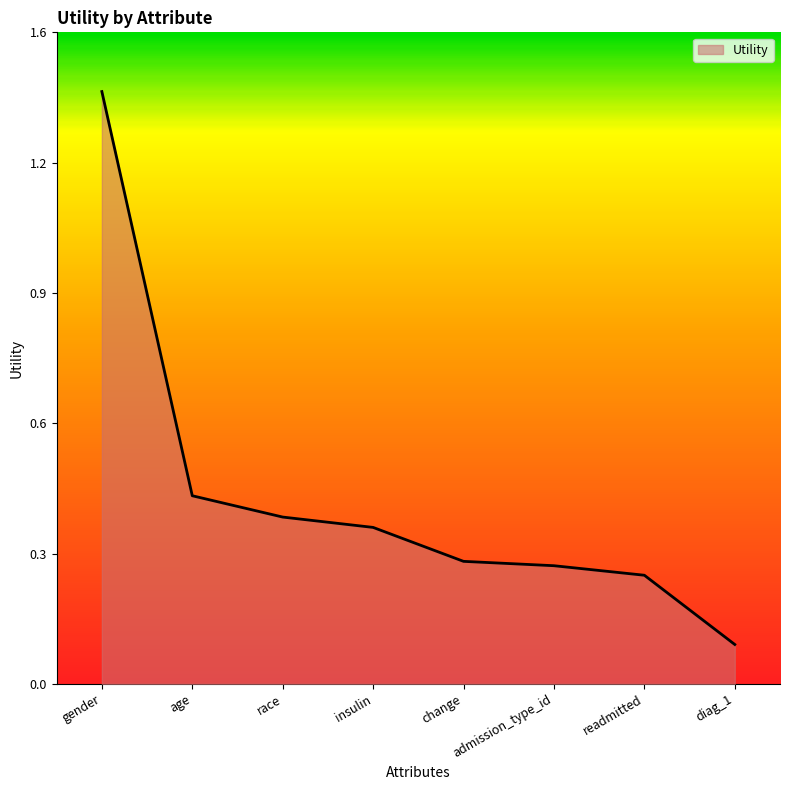

At which label is the value closest to 0?

diag_1